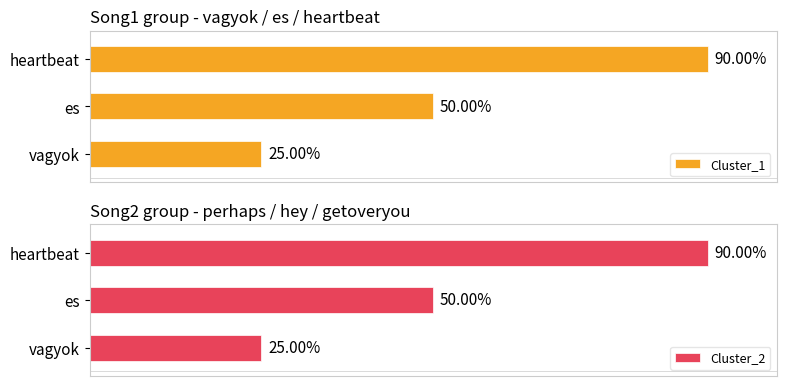

Is it true that Cluster_2 equals 28 at heartbeat?

False